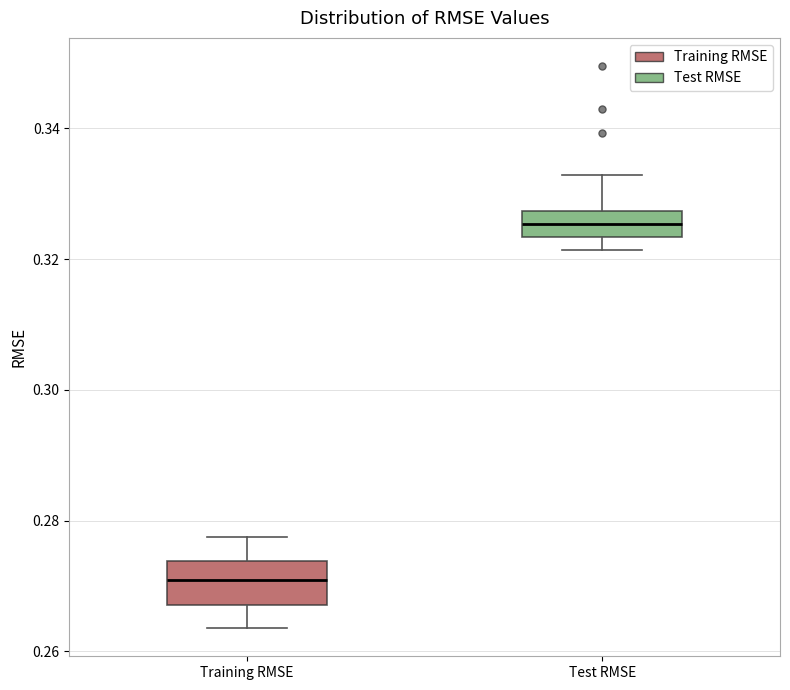

Comparing the boxes themselves (not the whiskers), which one is the tallest?

Training RMSE